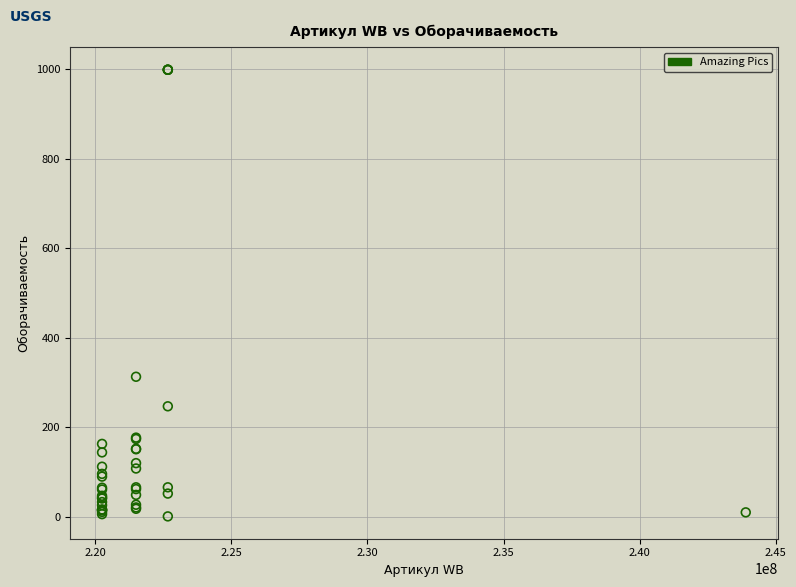

What Y value in the scatter plot is closest to 500?

313